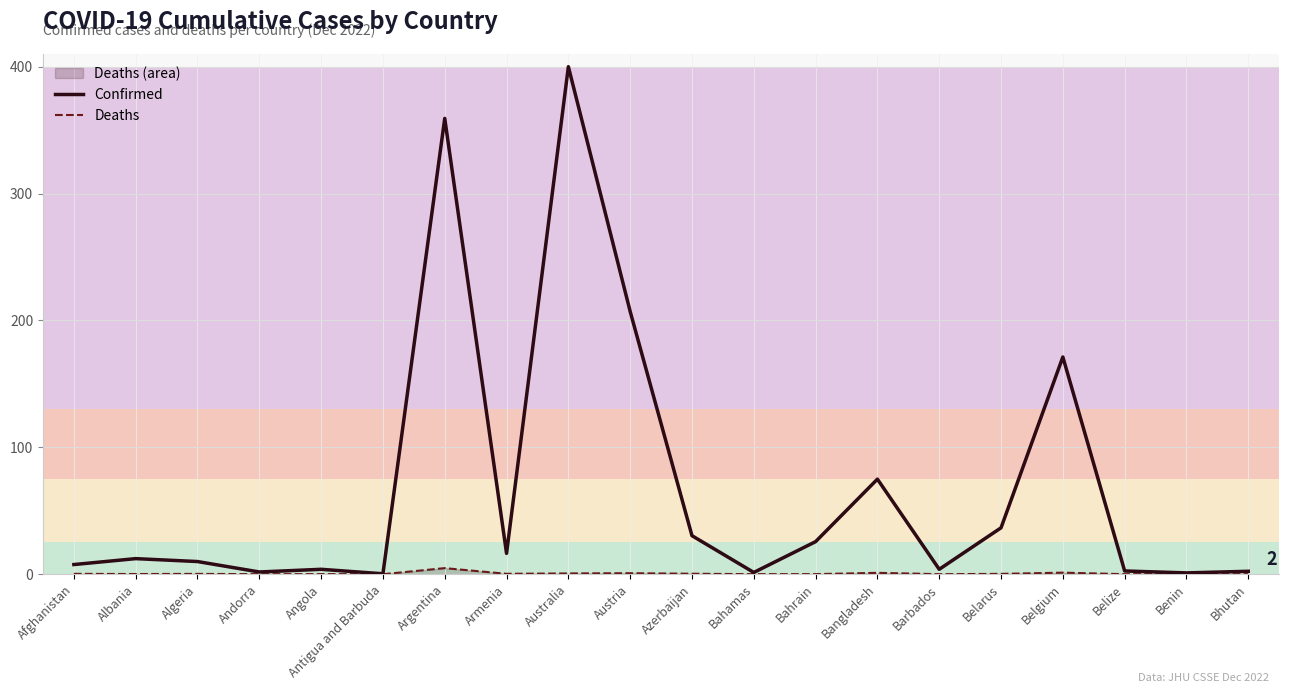

Rank the series at Andorra from lowest to highest value.

Deaths, Confirmed